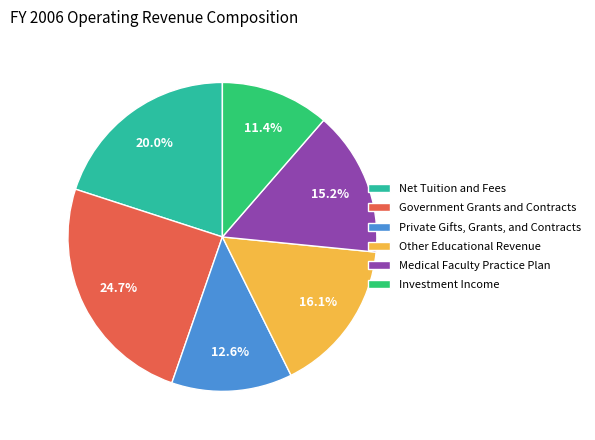

To the nearest percent, what percentage of the pie is Medical Faculty Practice Plan?

15%